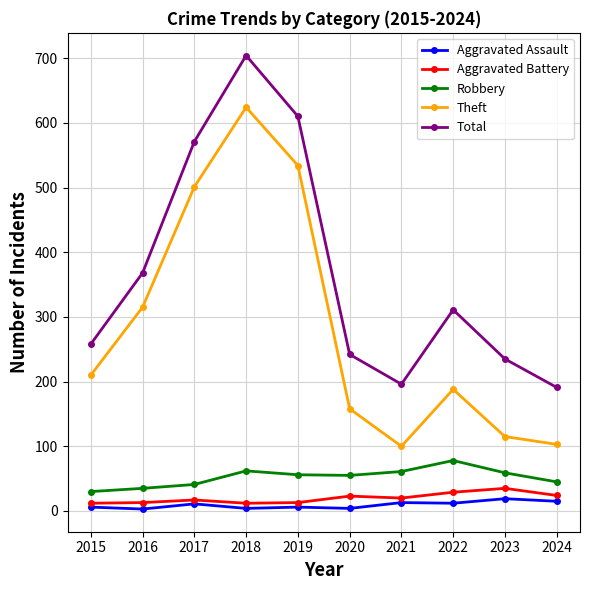

Which series has the largest range (max minus min)?

Theft